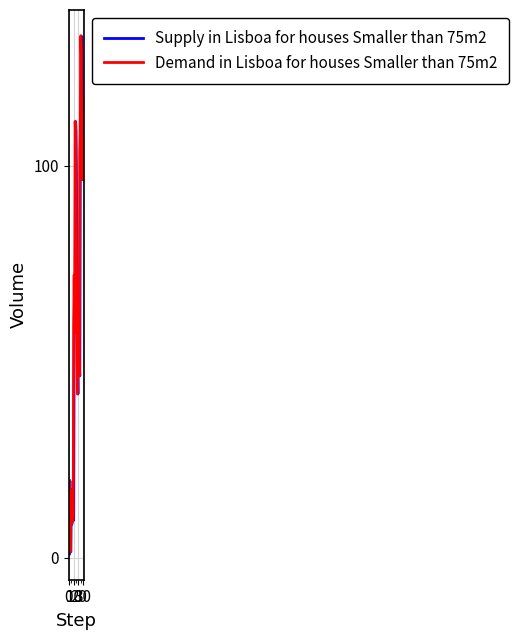

True or false: Supply in Lisboa for houses Smaller than 75m2 has more than 1 interior local peaks.

True